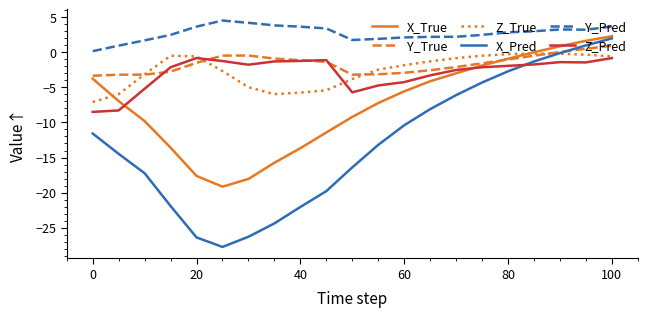

What is the maximum value shown in the chart?

4.5